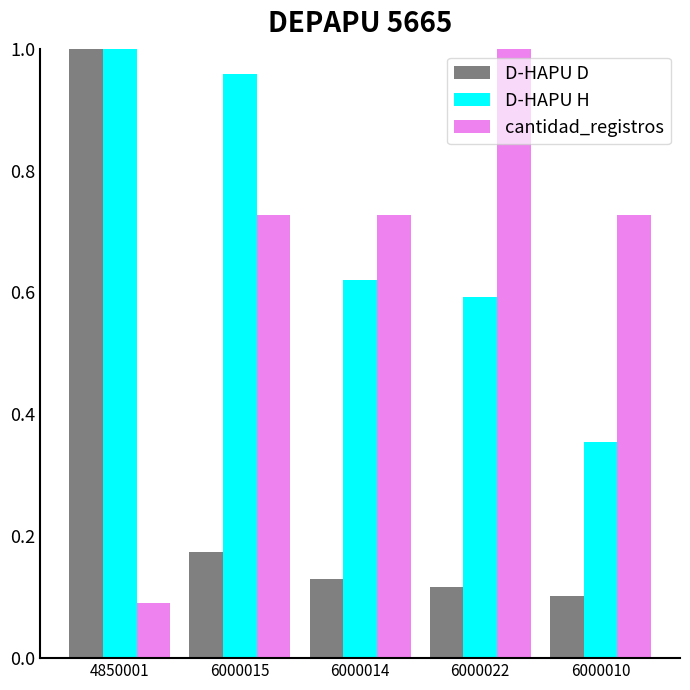

Is the value of D-HAPU H at 4850001 greater than the value of D-HAPU D at 6000022?

Yes